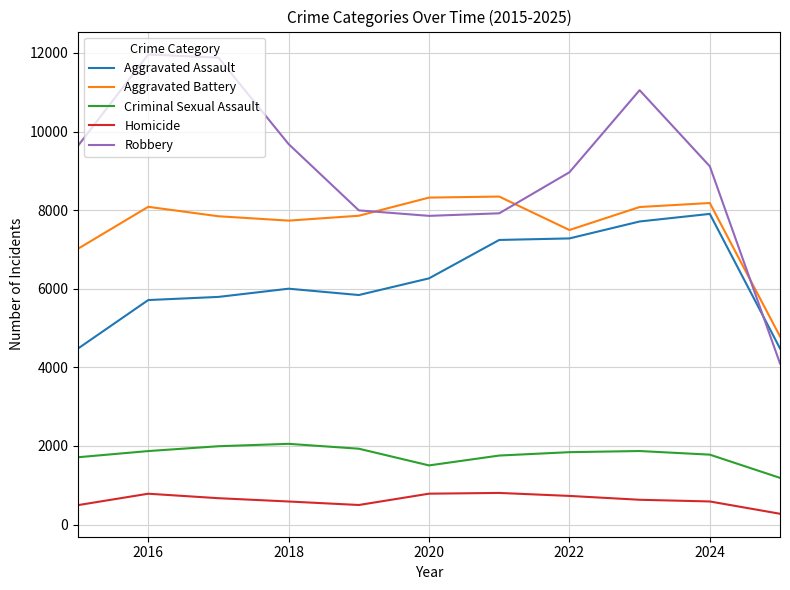

Which series has the widest spread of values?

Robbery